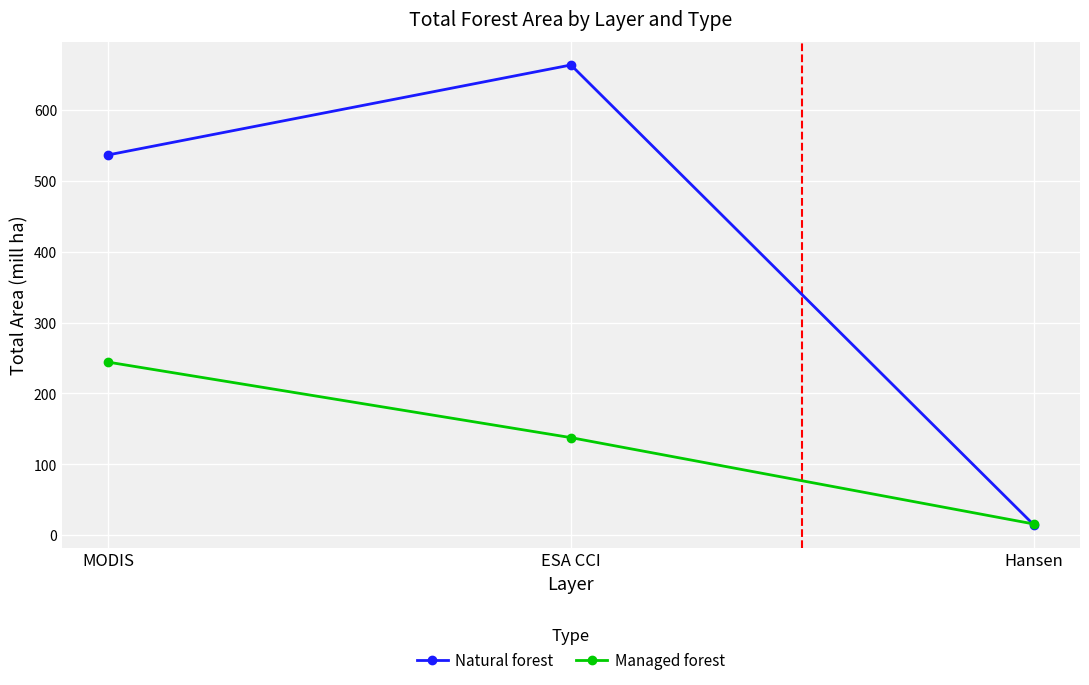

List the series in order of their peak value, highest first.

Natural forest, Managed forest